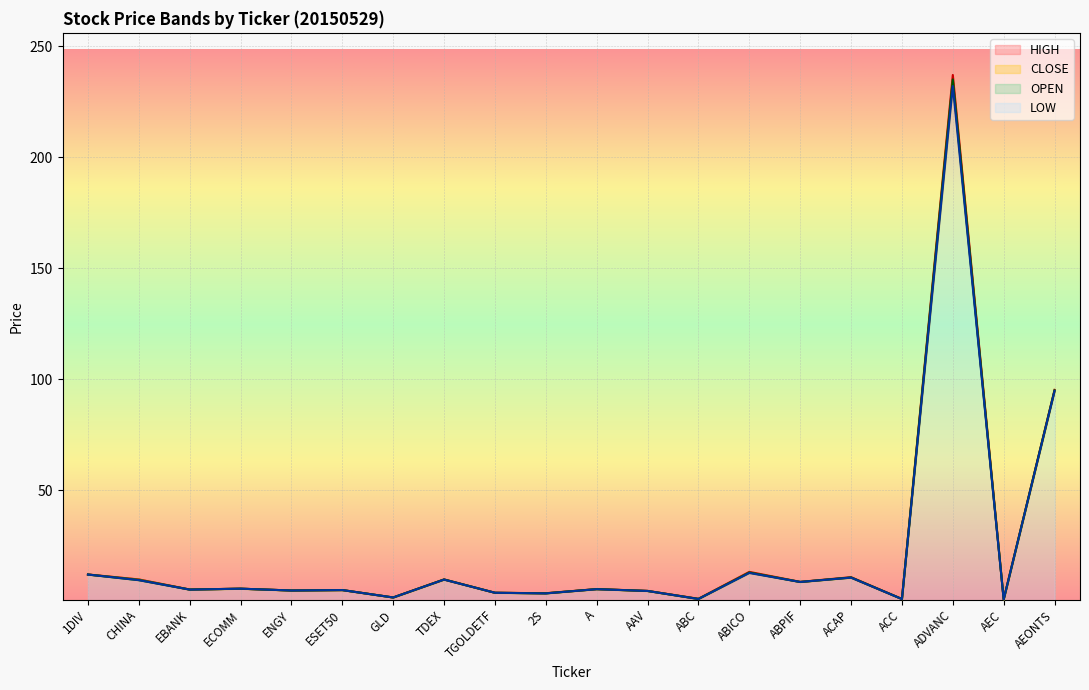

At which label does LOW first exceed 5?

1DIV